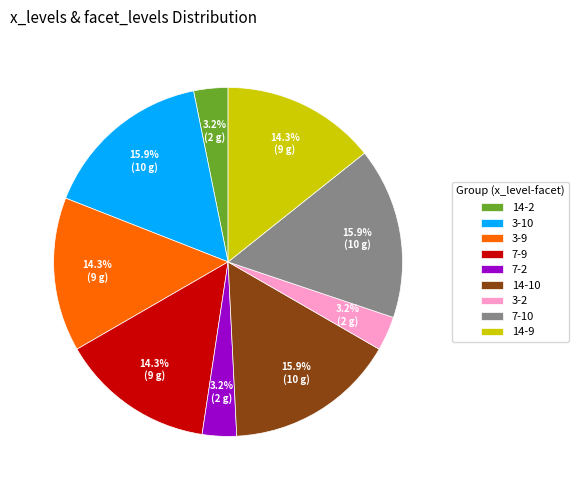

To the nearest percent, what is the difference between the 3-9 and 7-2 slice percentages?

11%